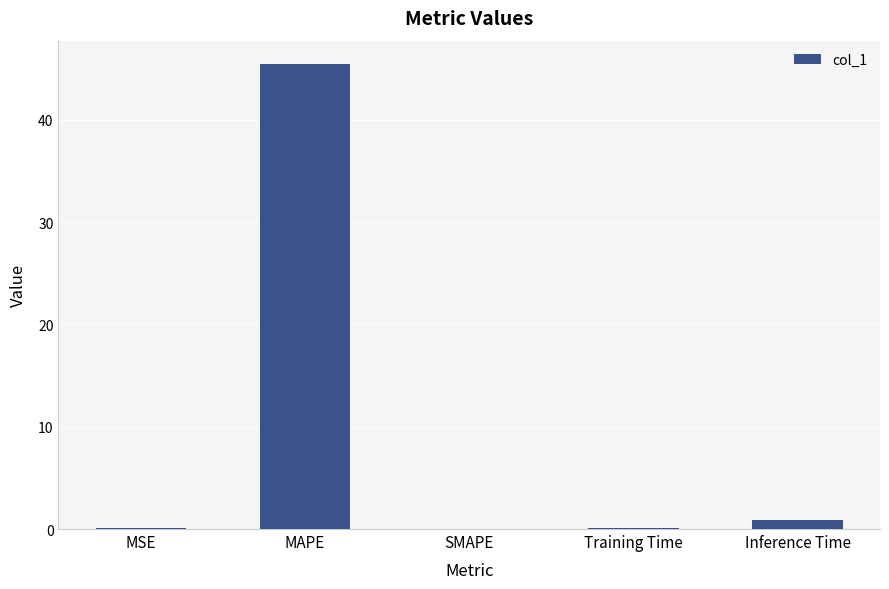

The chart shows a value of 45.5 at MAPE. True or false?

True